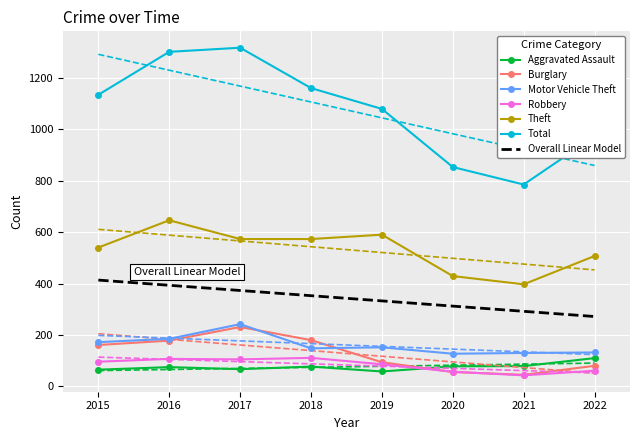

How many values in the Burglary series are below 161?

4